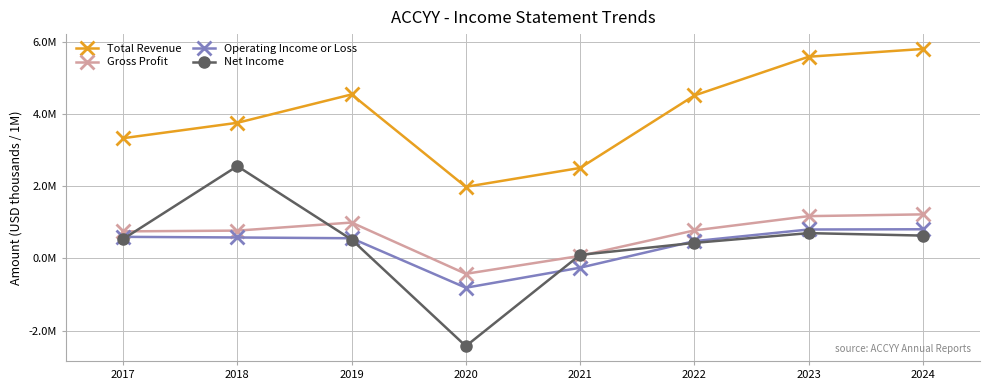

Which series has the largest range (max minus min)?

Net Income